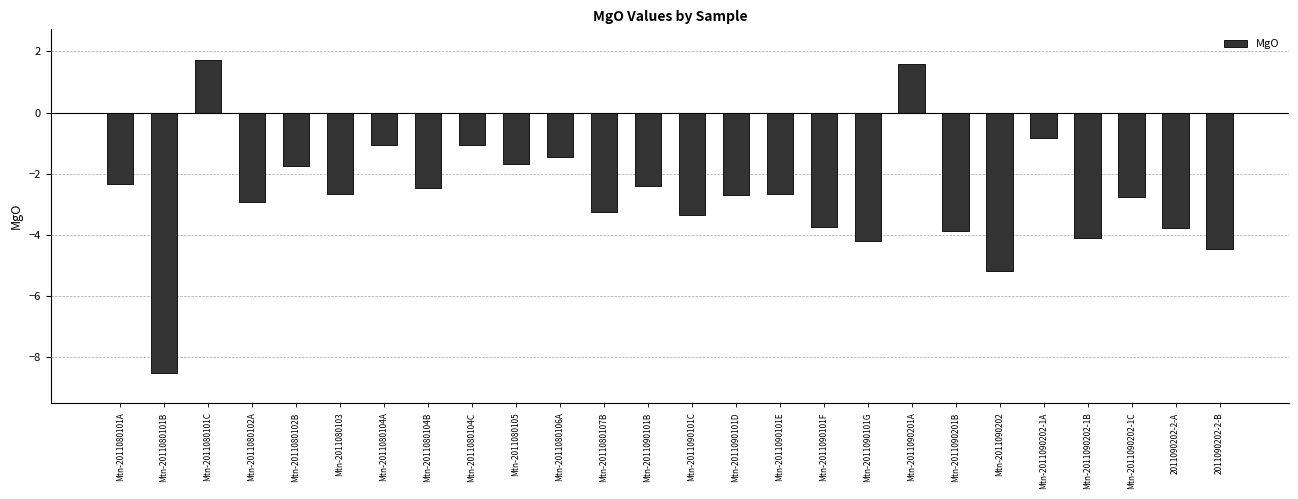

Are the bars grouped side by side (vs. stacked)?

No